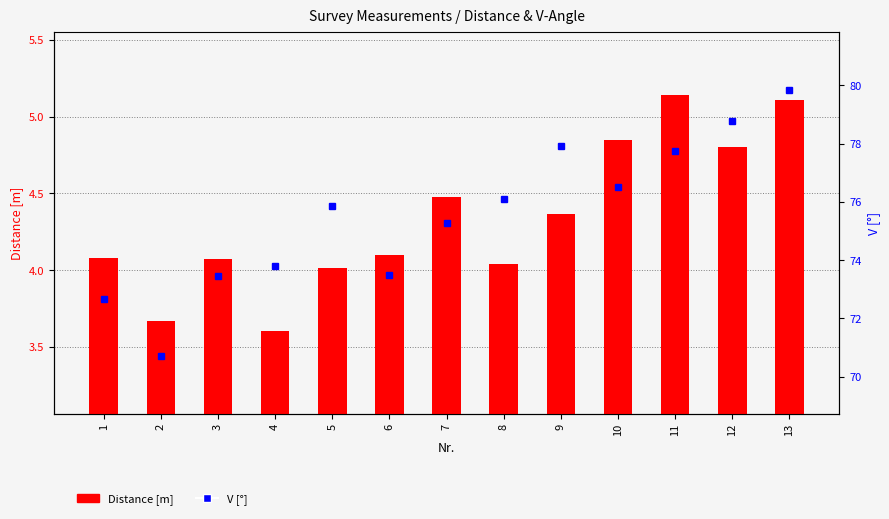

What is the maximum value shown in the chart?

79.8